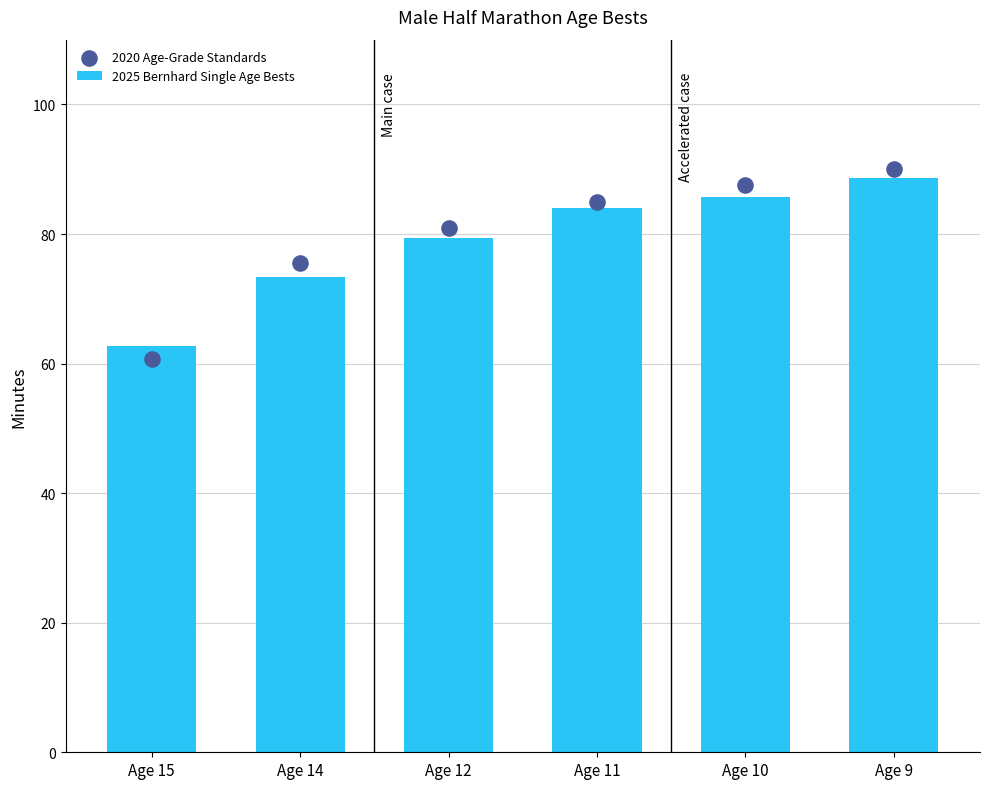

Which series reaches the maximum Y coordinate?

2020 Age-Grade Standards